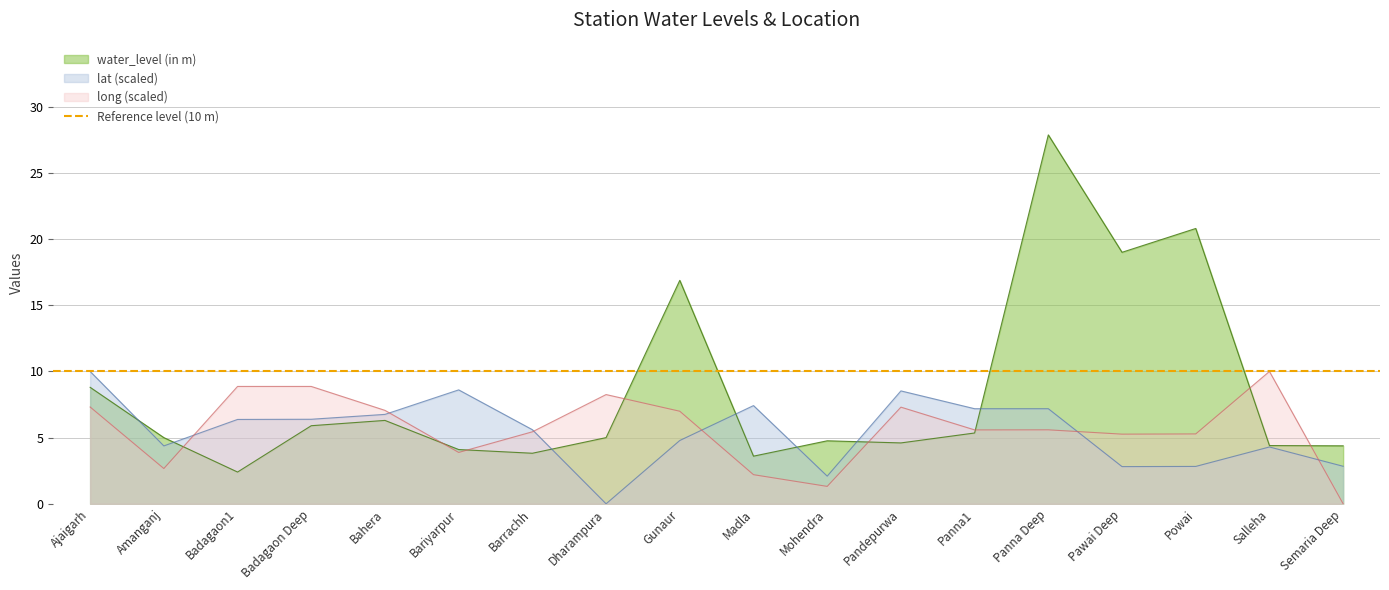

Reading right to left, what are all the values shown in this chart?

water_level (in m): Semaria Deep=4.4	Salleha=4.4	Powai=20.8	Pawai Deep=19.0	Panna Deep=27.9	Panna1=5.3	Pandepurwa=4.6	Mohendra=4.8	Madla=3.6	Gunaur=16.9	Dharampura=5.0	Barrachh=3.8	Bariyarpur=4.1	Bahera=6.3	Badagaon Deep=5.9	Badagaon1=2.4	Amanganj=5.0	Ajaigarh=8.8
lat: Semaria Deep=2.8	Salleha=4.3	Powai=2.8	Pawai Deep=2.8	Panna Deep=7.2	Panna1=7.2	Pandepurwa=8.5	Mohendra=2.1	Madla=7.4	Gunaur=4.8	Dharampura=0.0	Barrachh=5.6	Bariyarpur=8.6	Bahera=6.8	Badagaon Deep=6.4	Badagaon1=6.4	Amanganj=4.4	Ajaigarh=10.0
long: Semaria Deep=0.0	Salleha=10.0	Powai=5.3	Pawai Deep=5.3	Panna Deep=5.6	Panna1=5.6	Pandepurwa=7.3	Mohendra=1.3	Madla=2.2	Gunaur=7.0	Dharampura=8.3	Barrachh=5.4	Bariyarpur=3.9	Bahera=7.1	Badagaon Deep=8.9	Badagaon1=8.9	Amanganj=2.7	Ajaigarh=7.3